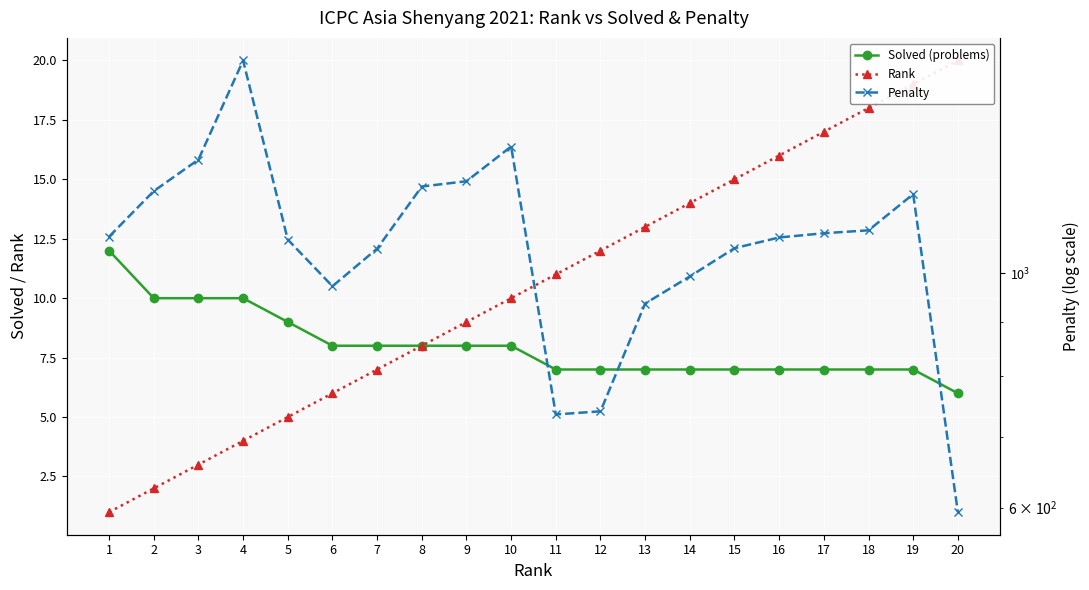

True or false: Penalty and Solved (problems) intersect in this chart.

False